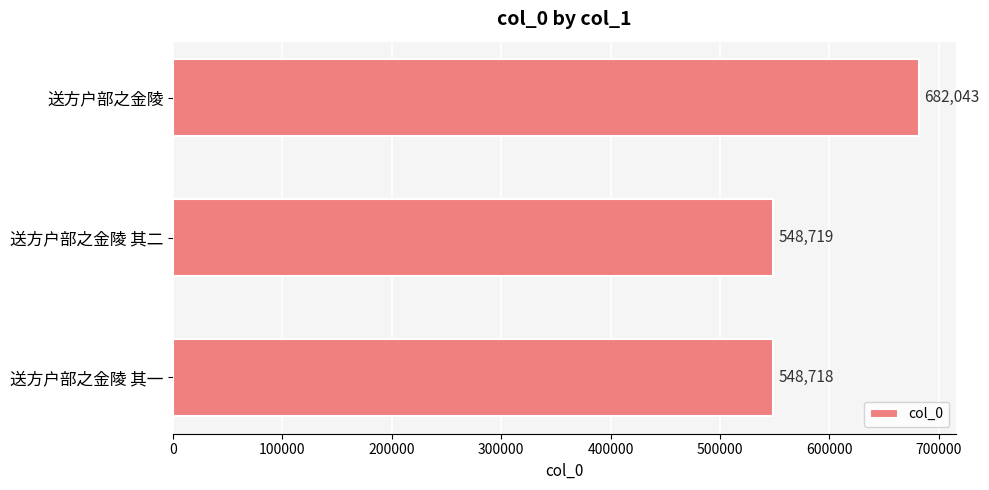

Does the chart contain any negative values?

No